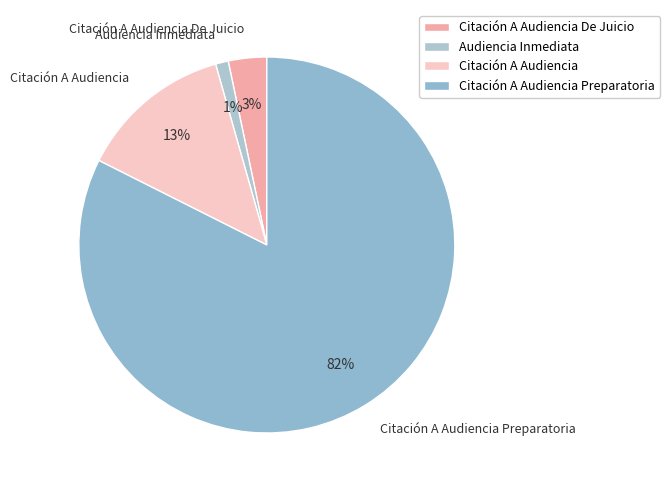

To the nearest percent, what percentage of the pie is Citación A Audiencia De Juicio?

3%